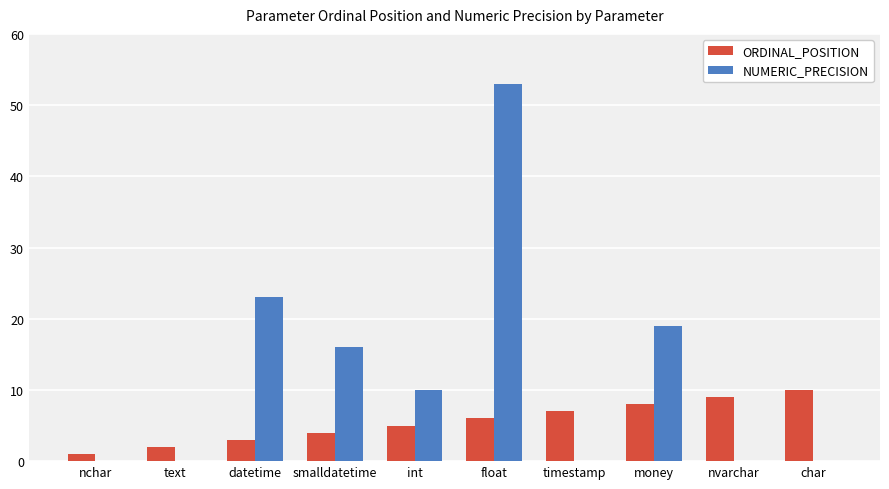

Is the value of NUMERIC_PRECISION at datetime greater than the value of ORDINAL_POSITION at smalldatetime?

Yes